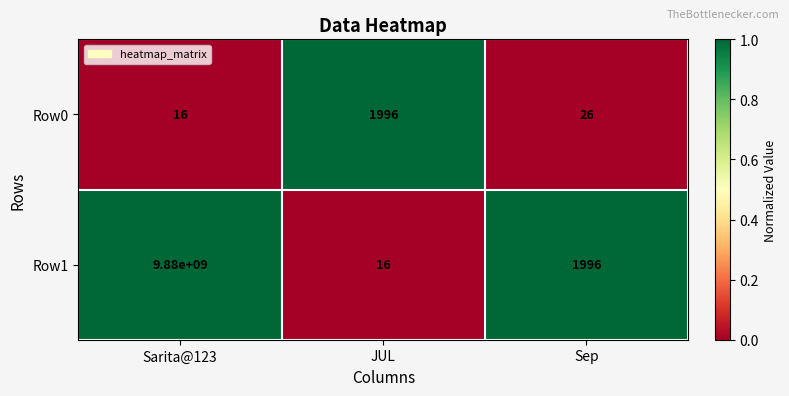

Where does the Row1 series first go above 1996?

Sarita@123